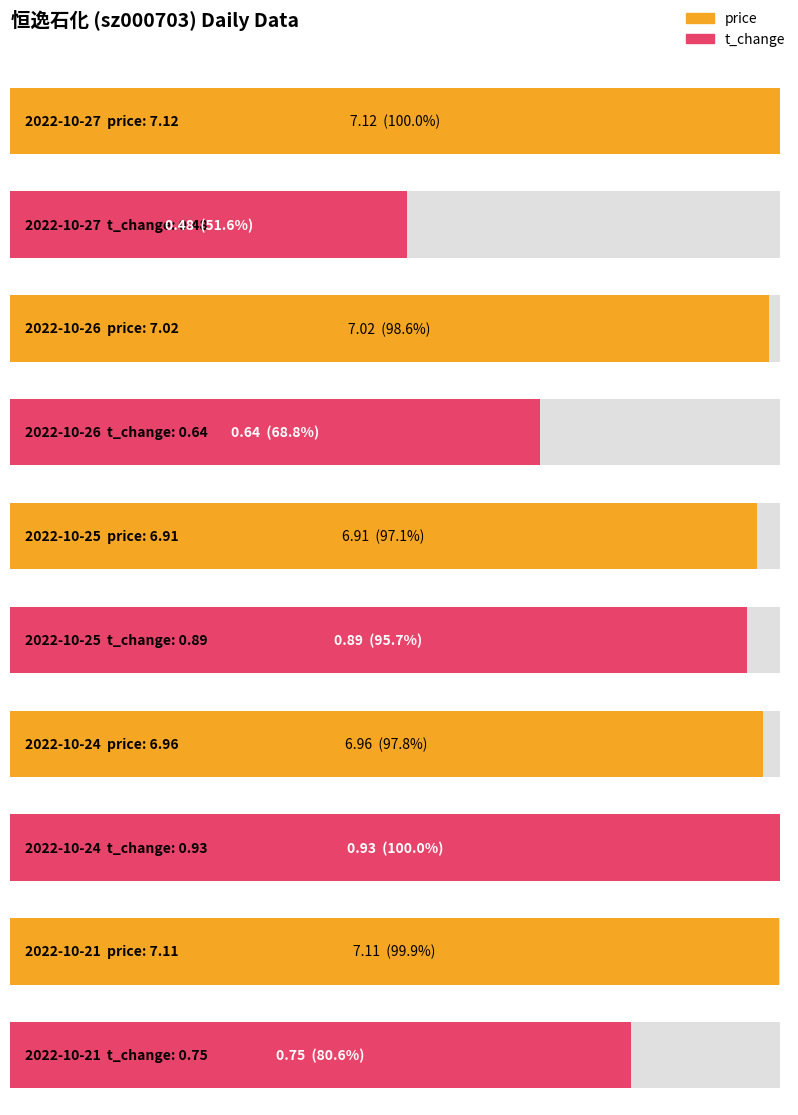

Where is price nearest to the value 7?

2022-10-26